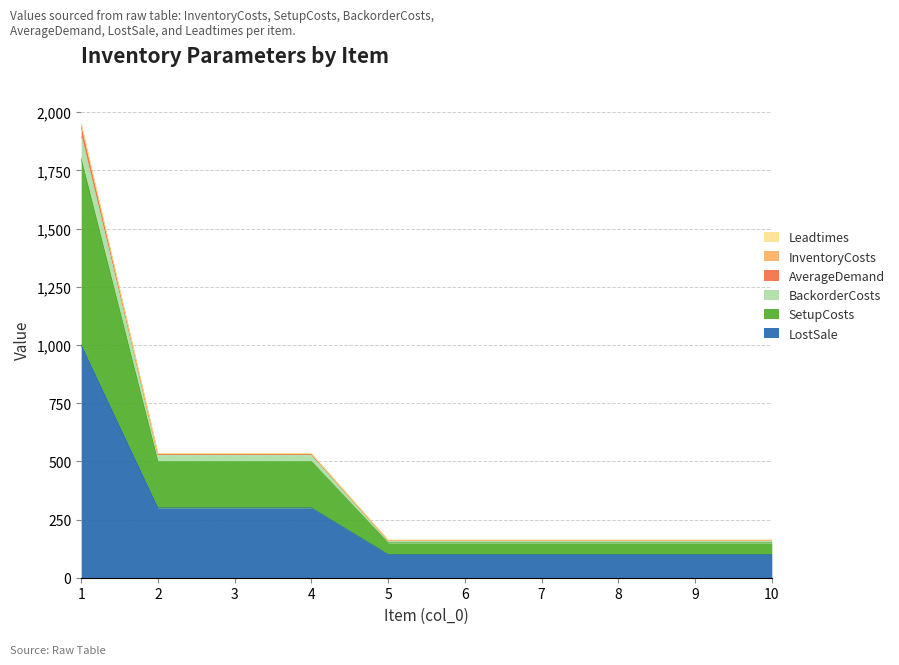

At which category does the chart reach its minimum across all series?

5